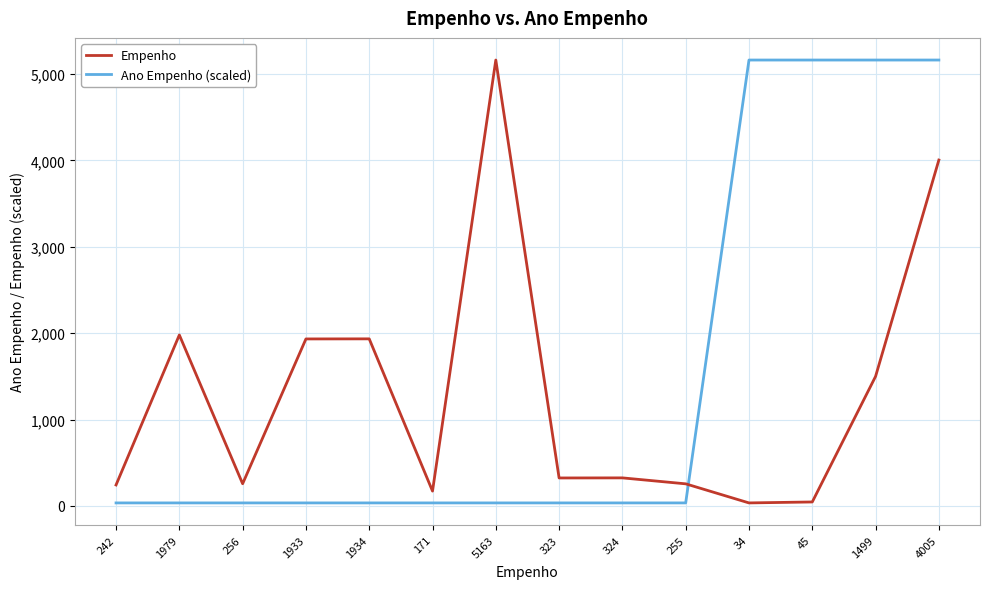

What is the difference between the second highest and minimum values in the Empenho series?

3971